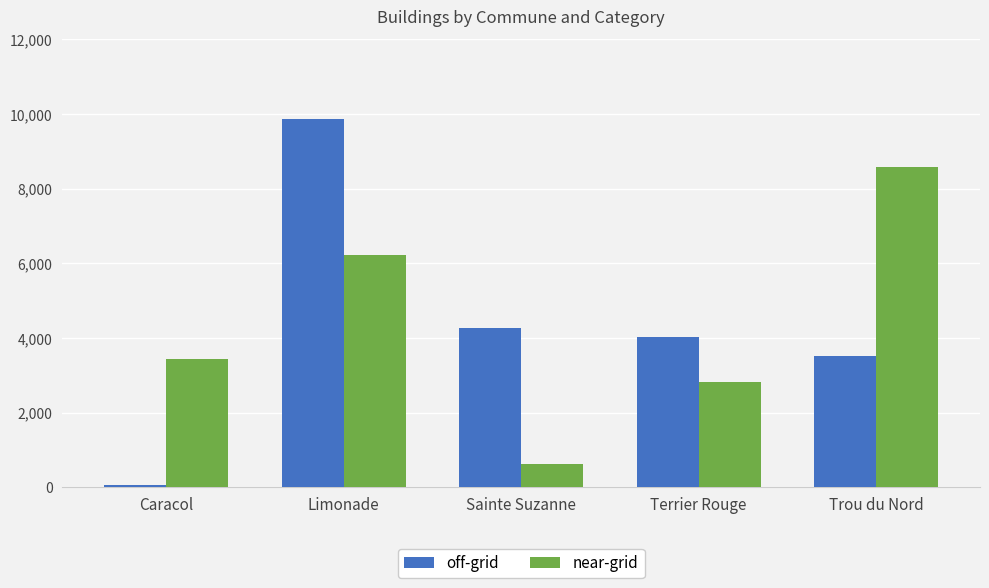

Which series changed the most between Caracol and Trou du Nord?

near-grid